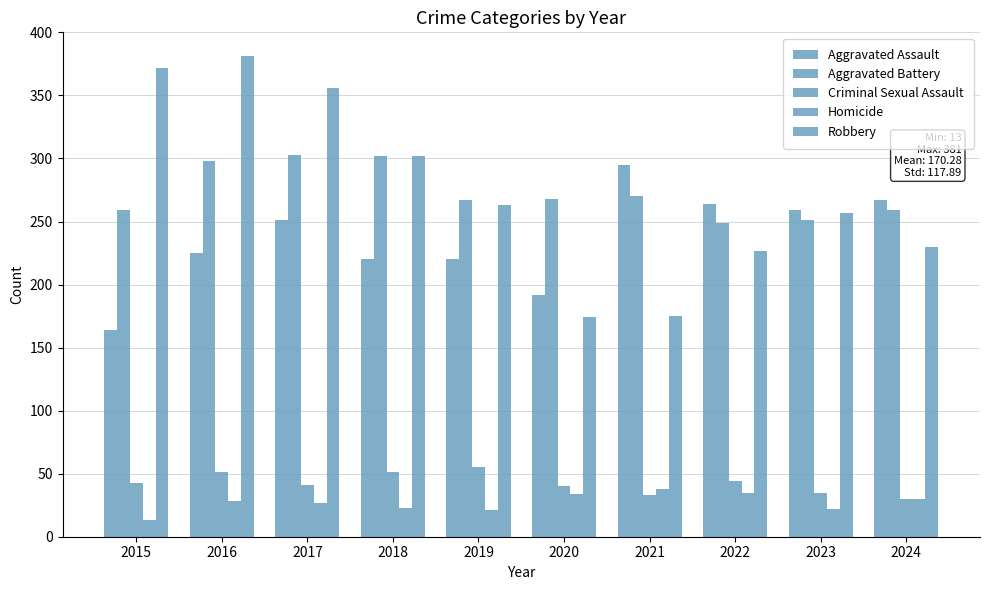

At 2016, list the series in order from largest to smallest.

Robbery, Aggravated Battery, Aggravated Assault, Criminal Sexual Assault, Homicide